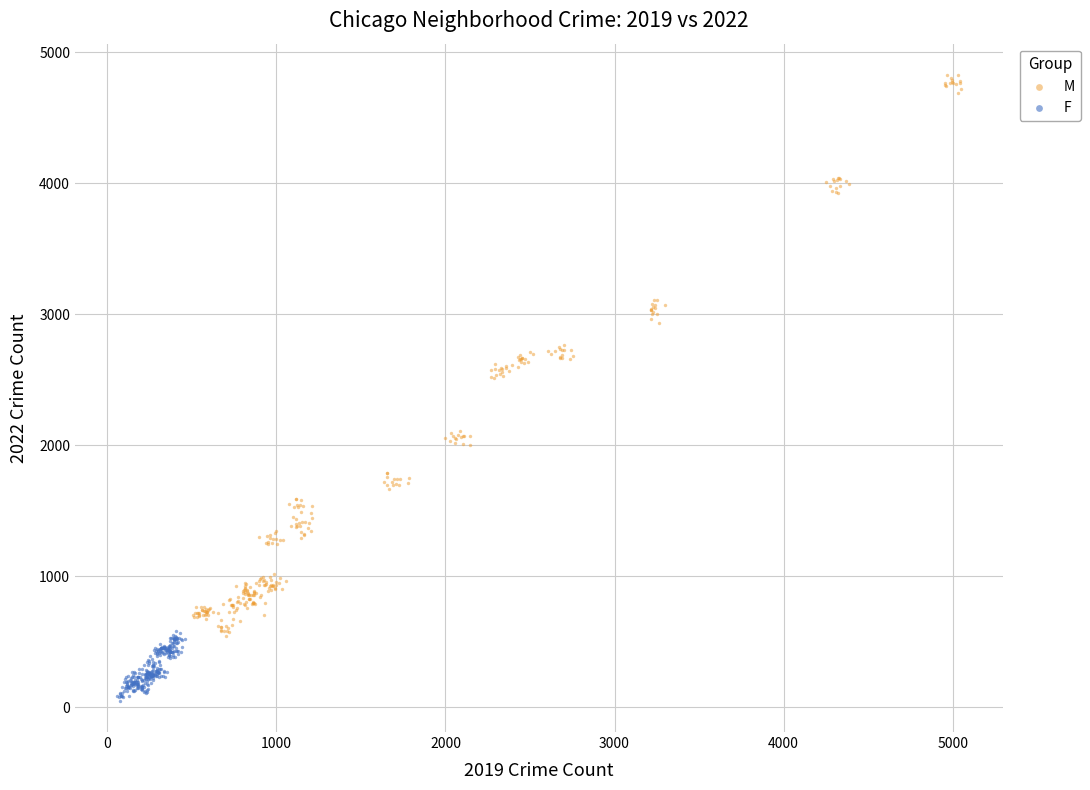

Which series reaches the maximum Y coordinate?

M